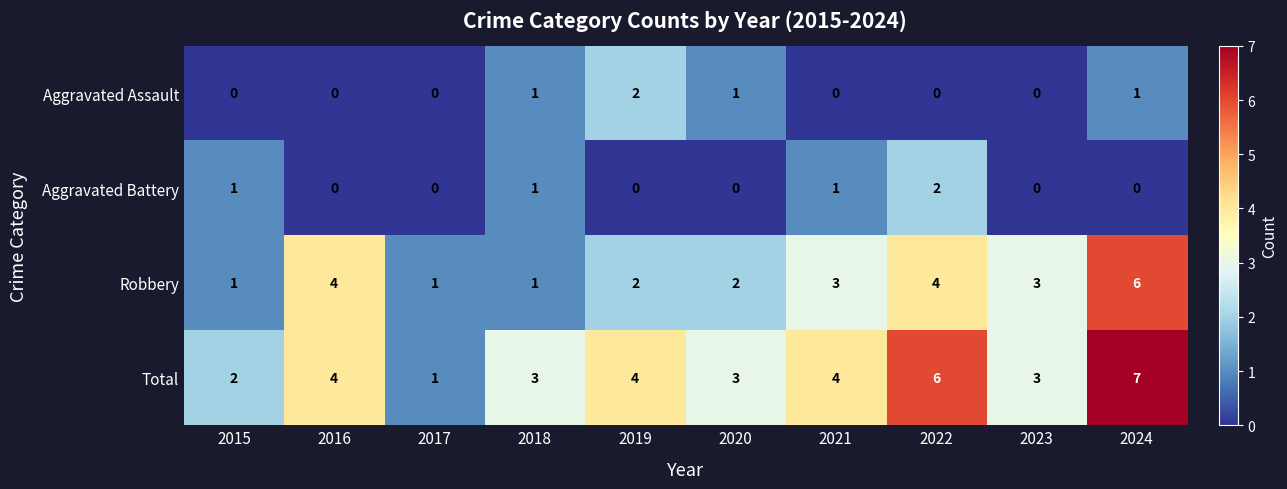

Which series has the largest total across all categories?

Total